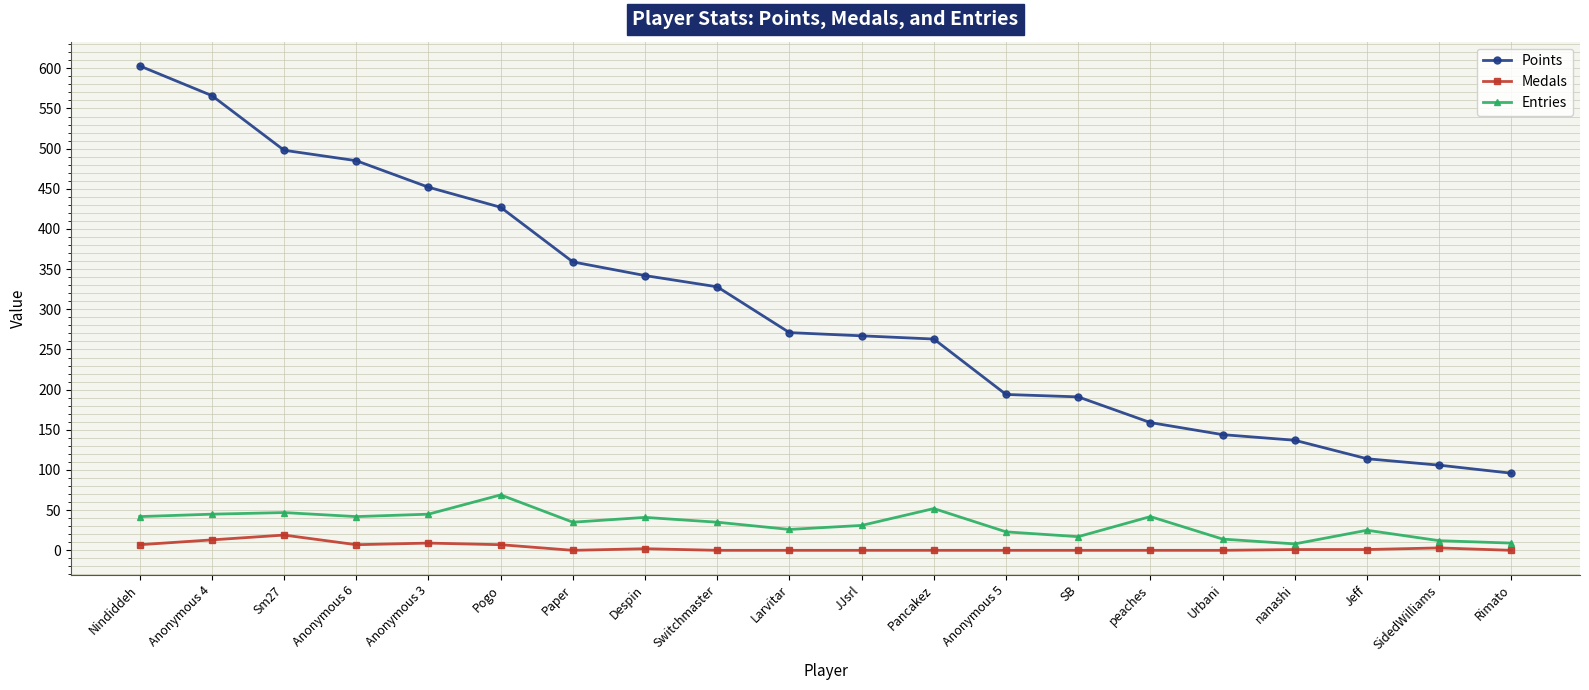

What is the approximate value of Points at Paper, to the nearest 50?

350